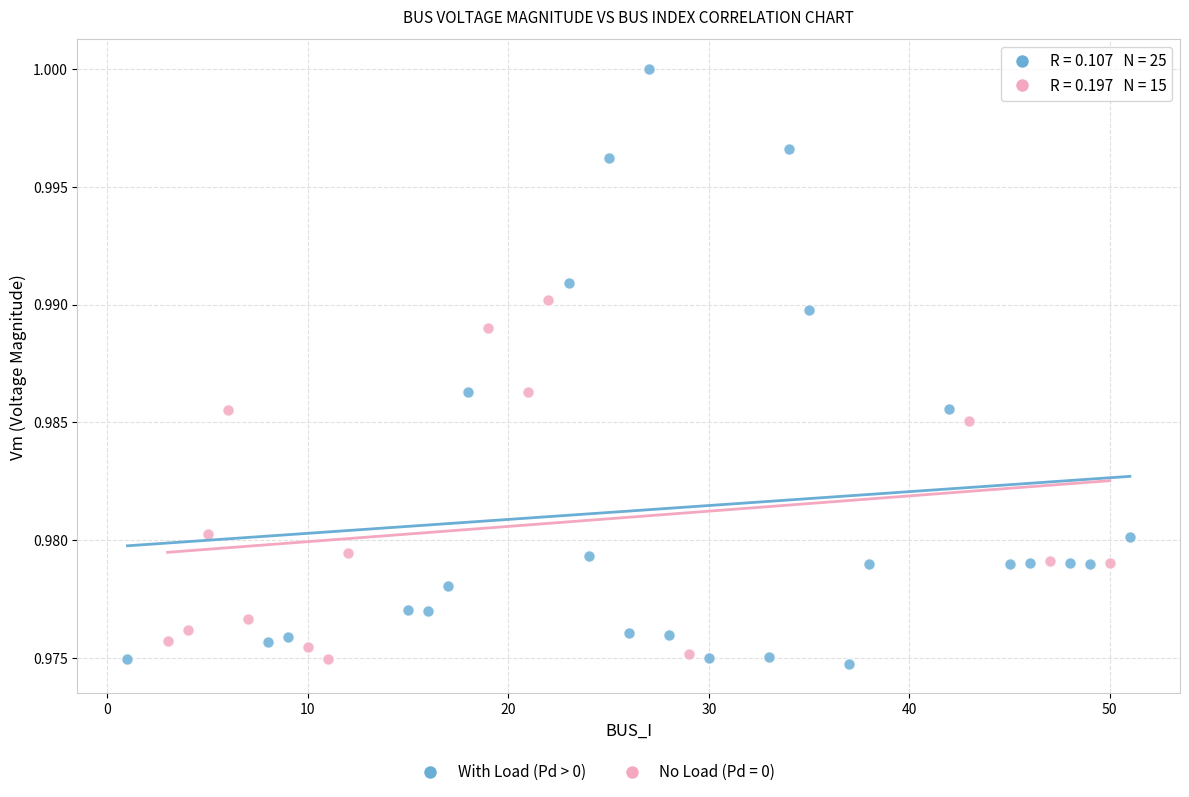

Which series contains the highest Y value?

With Load (Pd > 0)